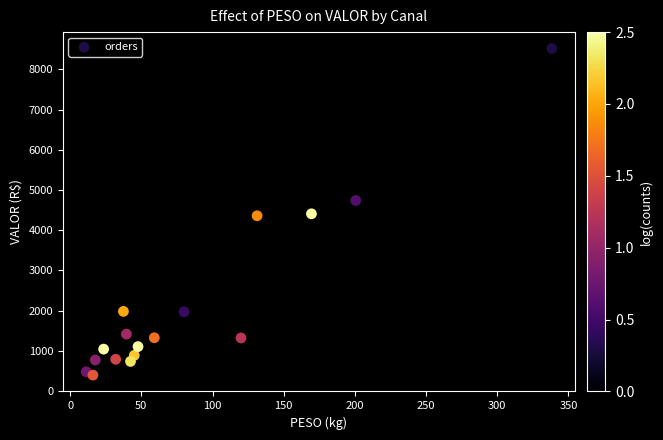

What is the range of X values (max minus min)?

327.0